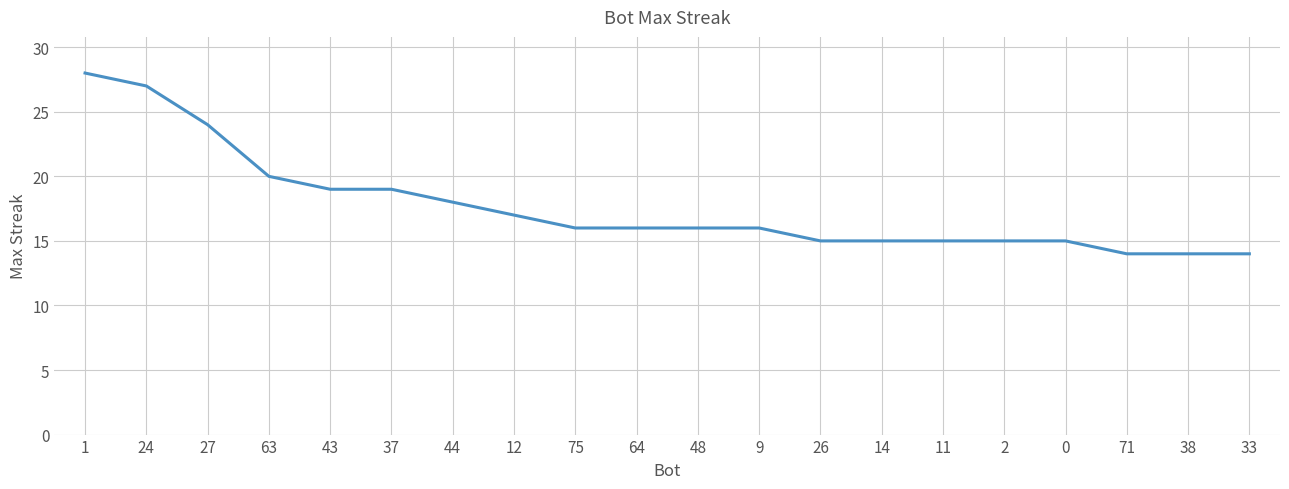

Approximately how many times larger is the value at 43 compared to 24?

0.7